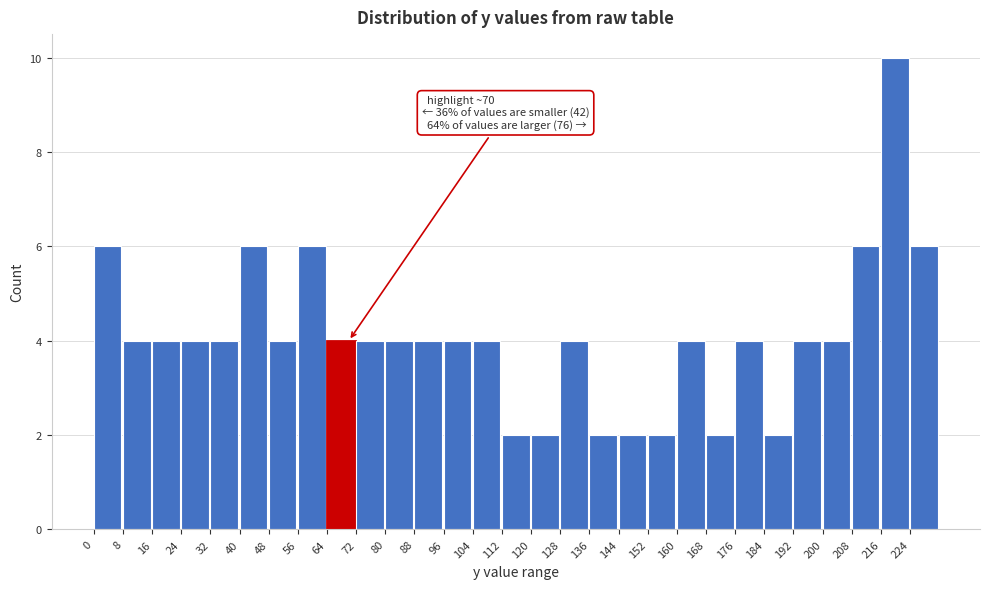

Over which range of the x-axis is the bar tallest?

216 to 224